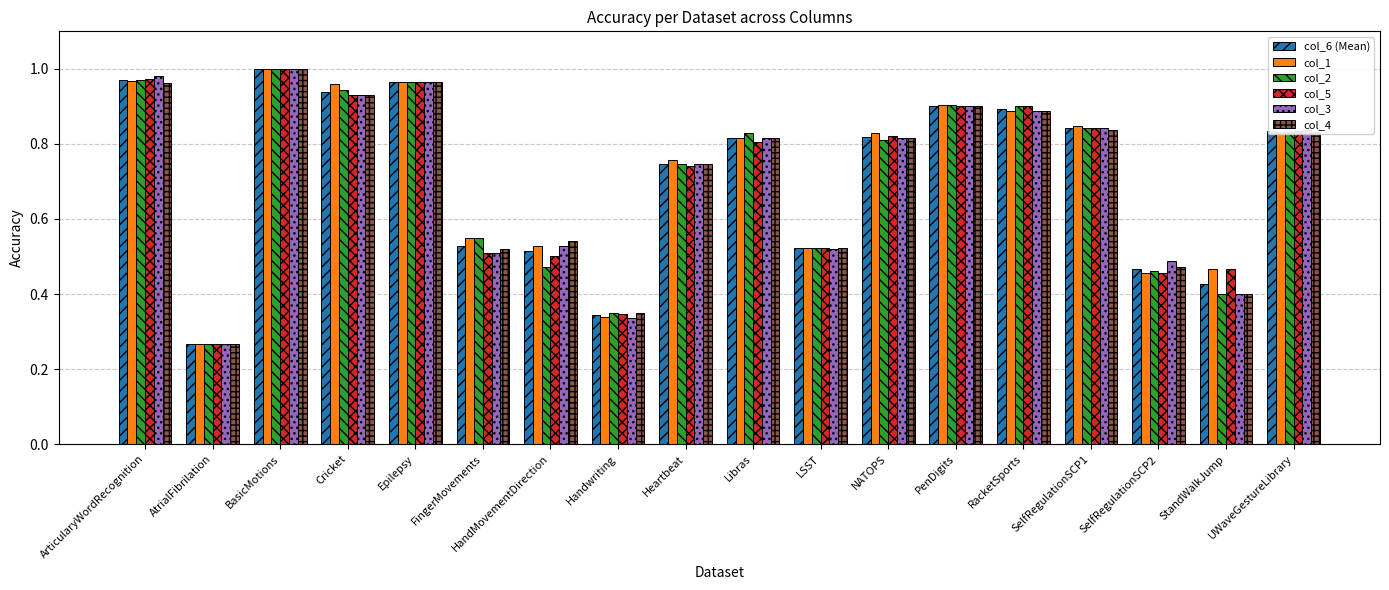

Is it true that col_6 (Mean) equals 0.7 at HandMovementDirection?

False